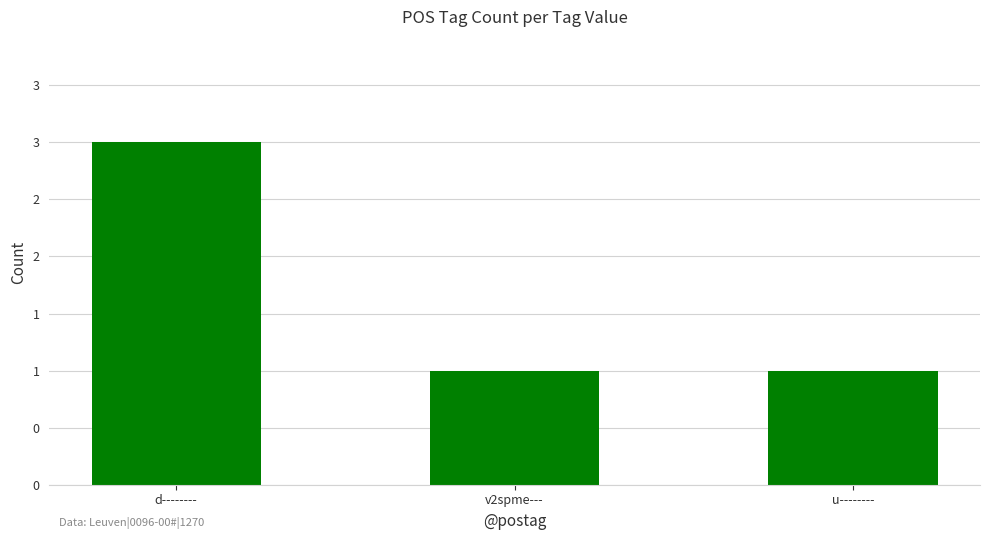

What is the difference between the maximum and second lowest values?

2